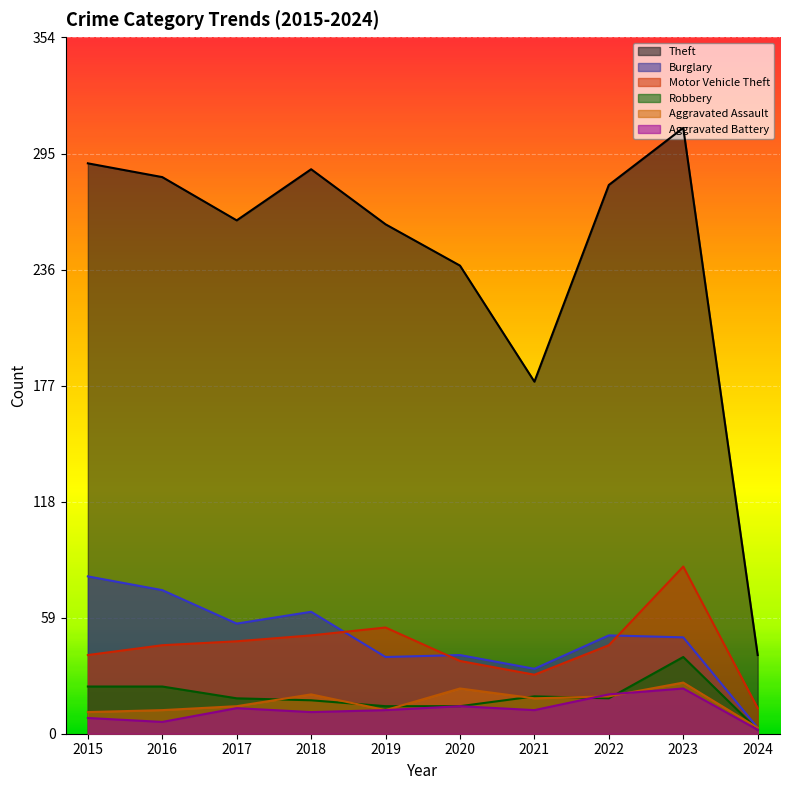

Reading left to right, list all the values displayed in this chart.

Theft: 2015=290	2016=283	2017=261	2018=287	2019=259	2020=238	2021=179	2022=279	2023=308	2024=40
Burglary: 2015=80	2016=73	2017=56	2018=62	2019=39	2020=40	2021=33	2022=50	2023=49	2024=3
Motor Vehicle Theft: 2015=40	2016=45	2017=47	2018=50	2019=54	2020=37	2021=30	2022=45	2023=85	2024=13
Robbery: 2015=24	2016=24	2017=18	2018=17	2019=14	2020=14	2021=19	2022=18	2023=39	2024=2
Aggravated Assault: 2015=11	2016=12	2017=14	2018=20	2019=12	2020=23	2021=18	2022=19	2023=26	2024=3
Aggravated Battery: 2015=8	2016=6	2017=13	2018=11	2019=12	2020=14	2021=12	2022=20	2023=23	2024=2